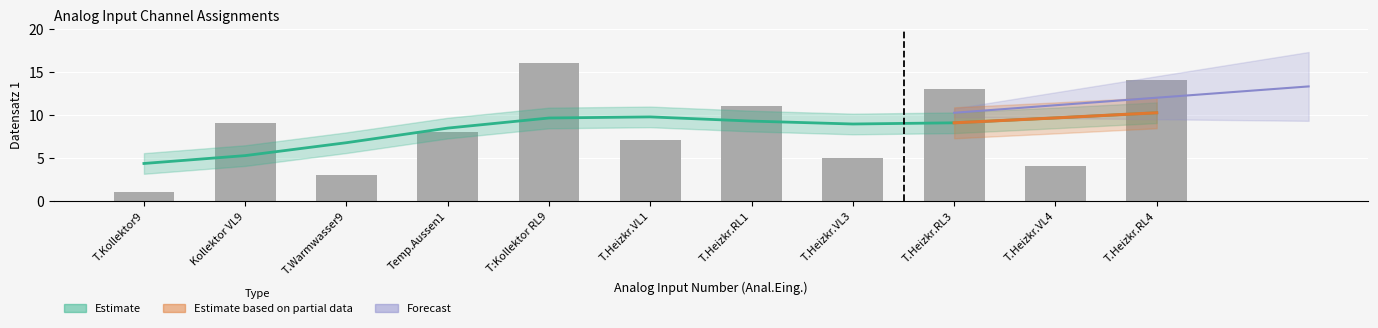

What is the maximum value shown in the chart?

16